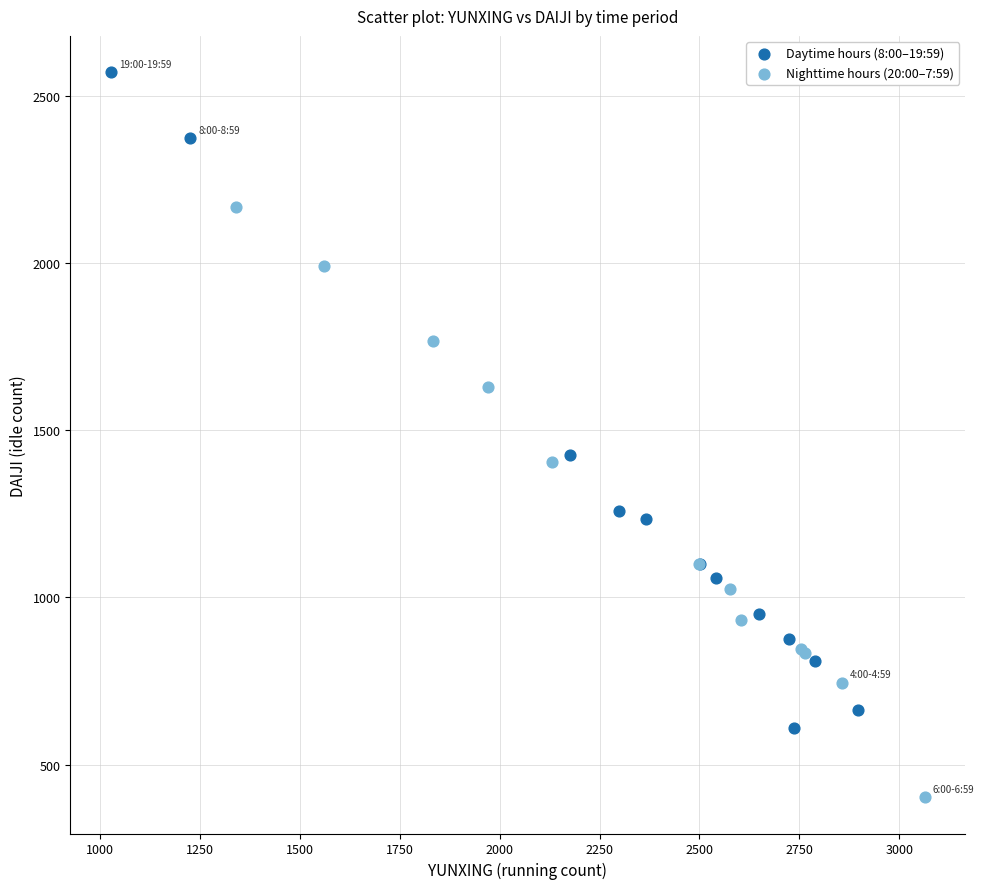

Which series reaches the maximum Y coordinate?

Daytime hours (8:00–19:59)